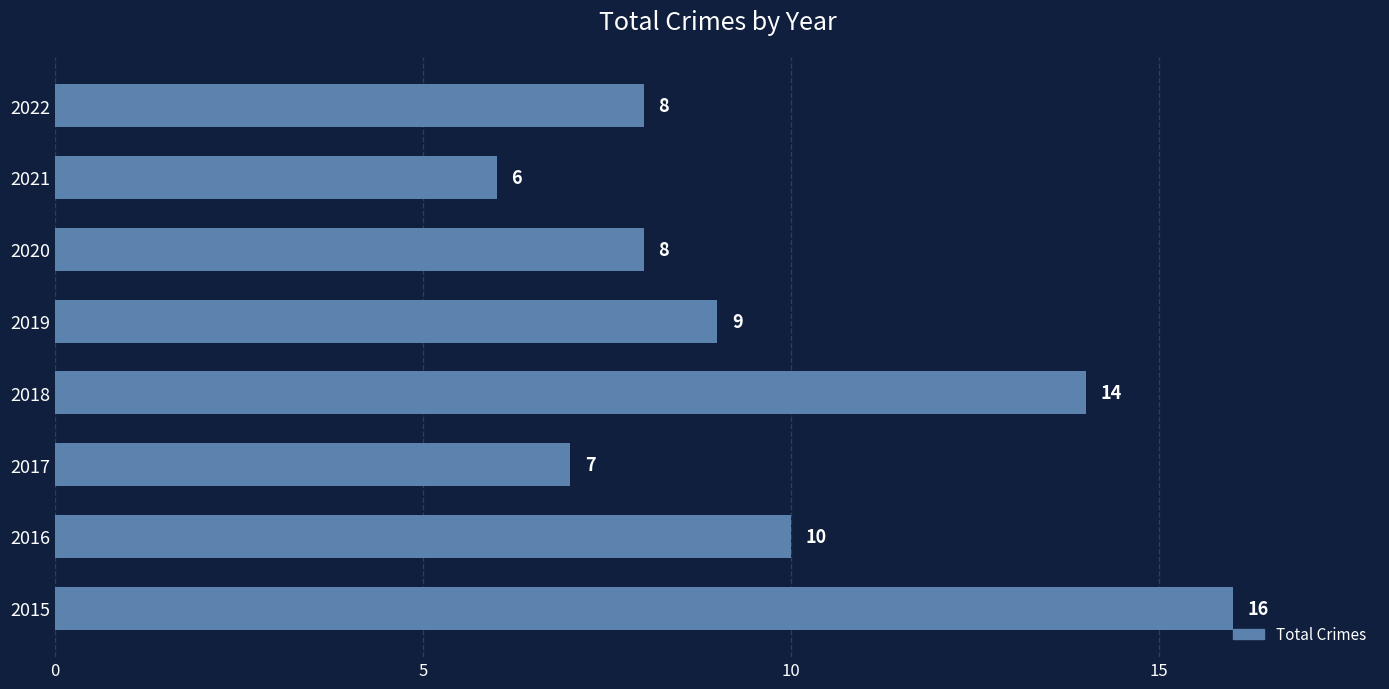

What is the smallest value displayed?

6